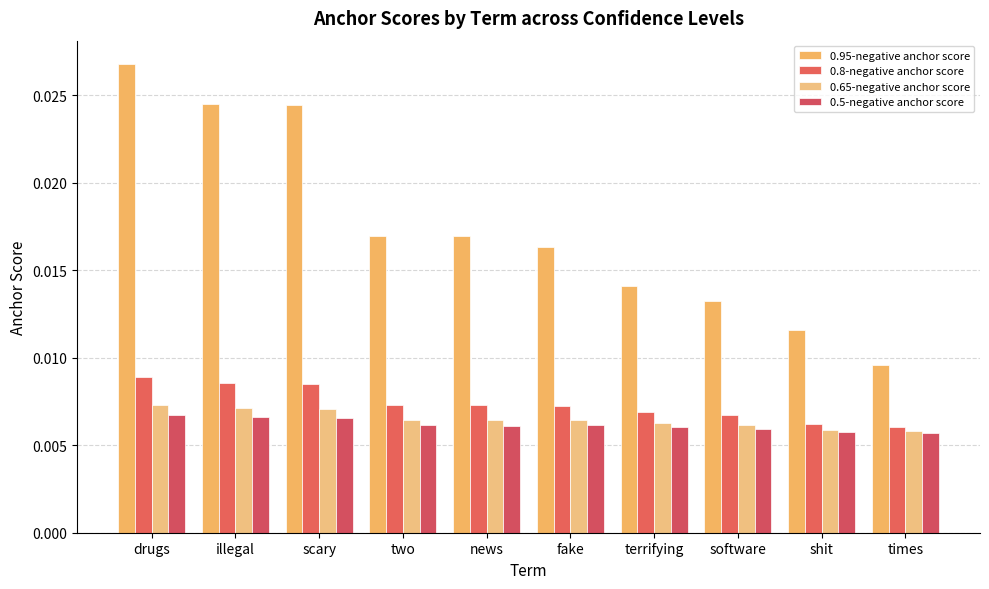

Between scary and news, which series saw the biggest shift?

0.95-negative anchor score